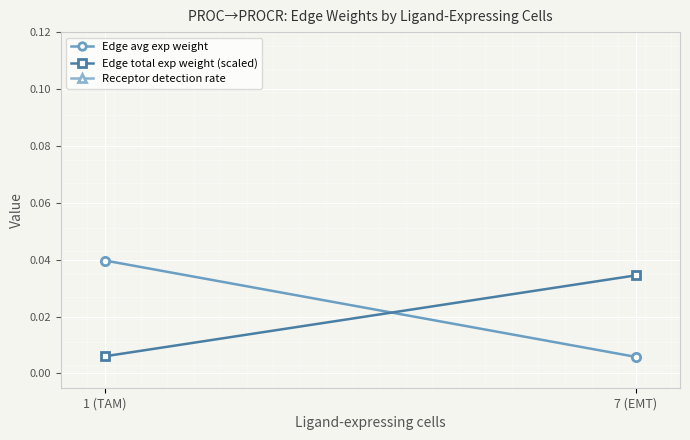

What is the value of the Receptor detection rate point at the 2nd from the left?

0.2